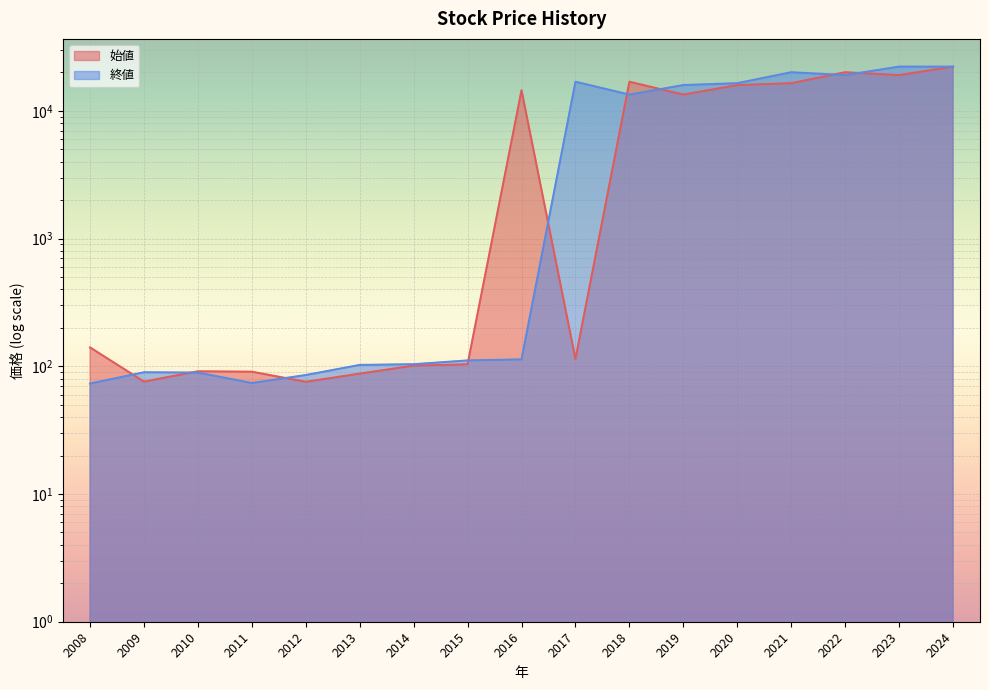

What is the sum of the 始値 values at 2011 and 2010?

181.9